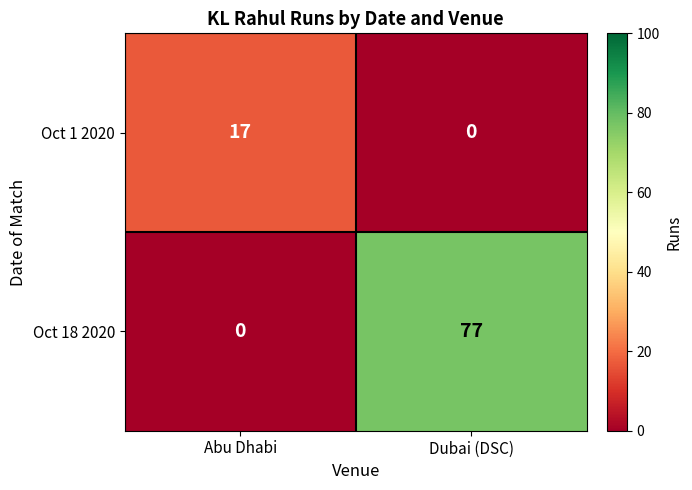

Reading left to right, extract all data points from this chart.

Oct 1 2020: 17	0
Oct 18 2020: 0	77